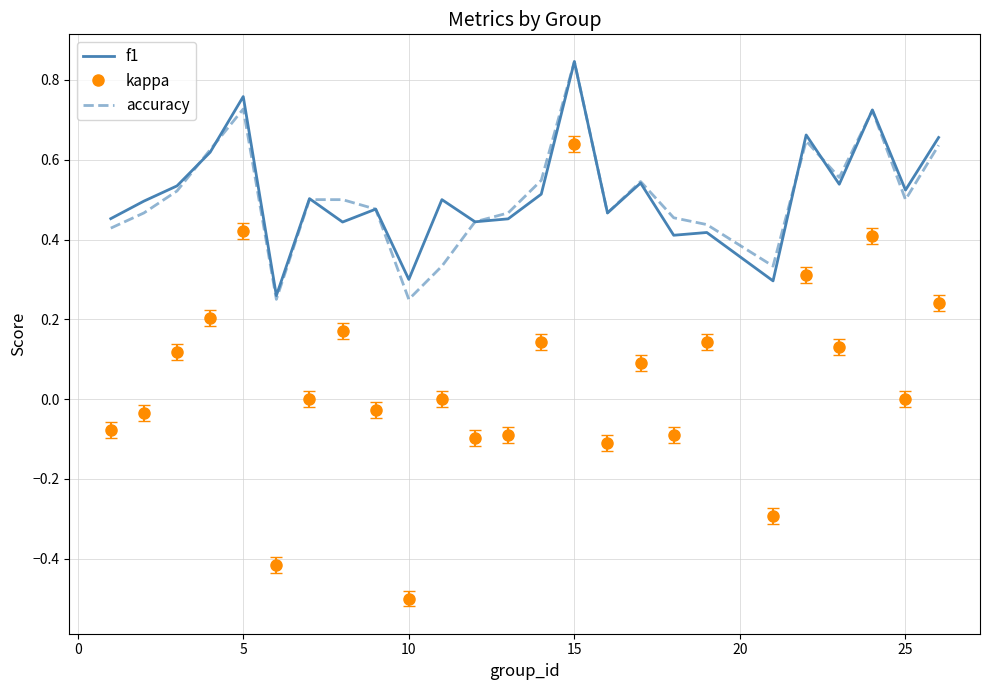

Count the number of categories in the chart.

25